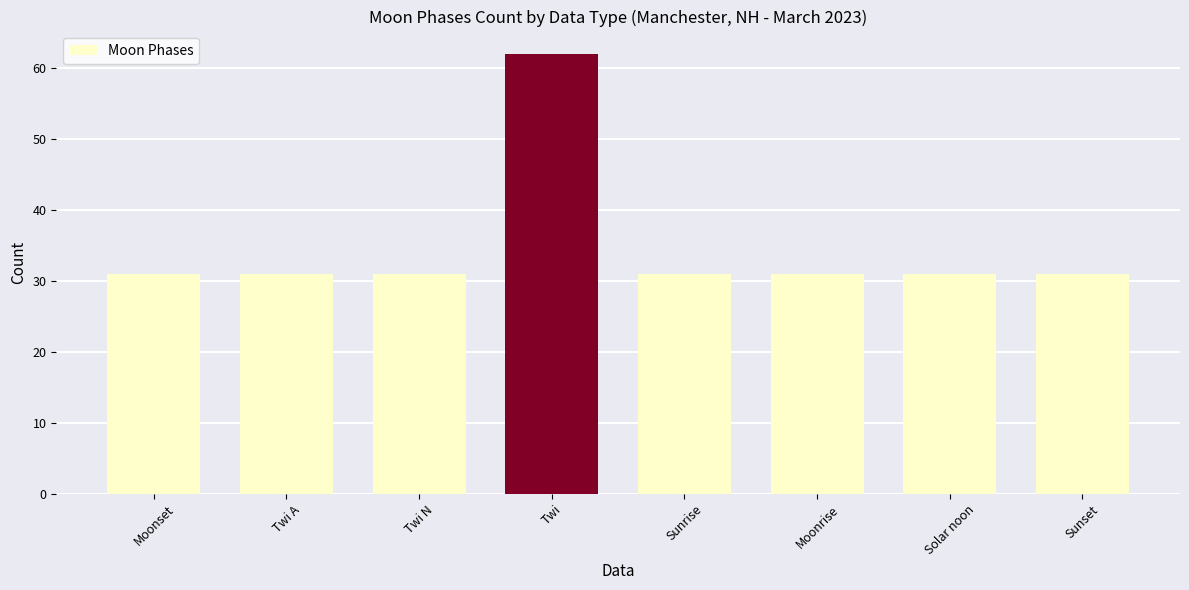

What is the approximate value at Twi?

62